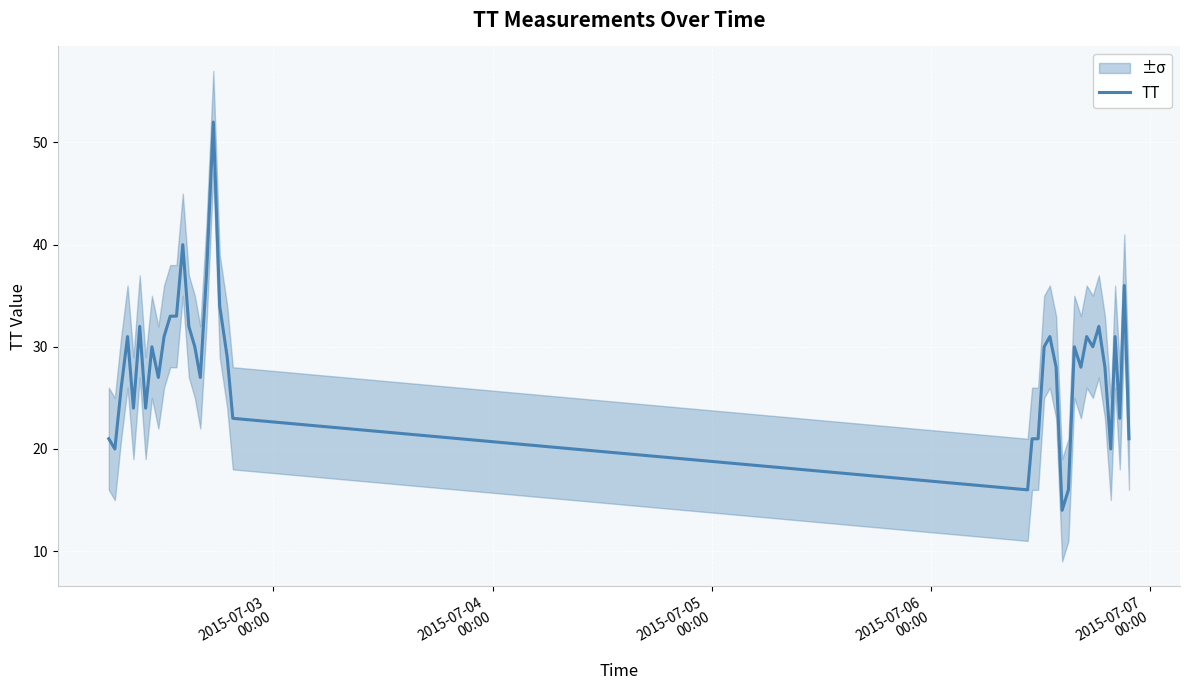

Does the chart display data point markers on the line(s)?

No